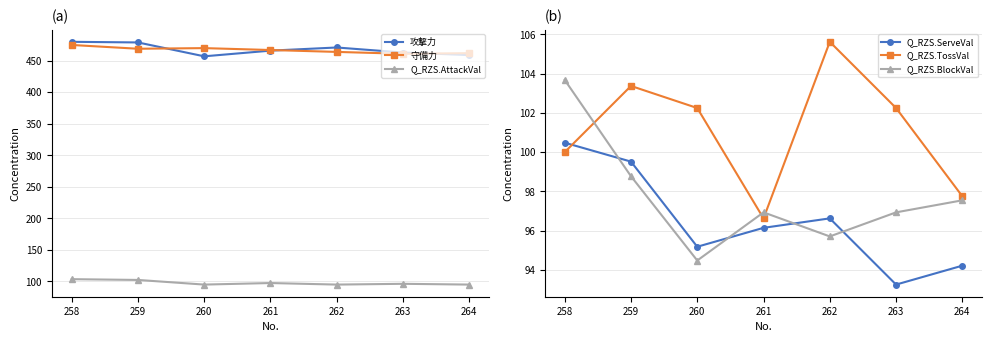

What is the lowest value of the 守備力 series?

461.0